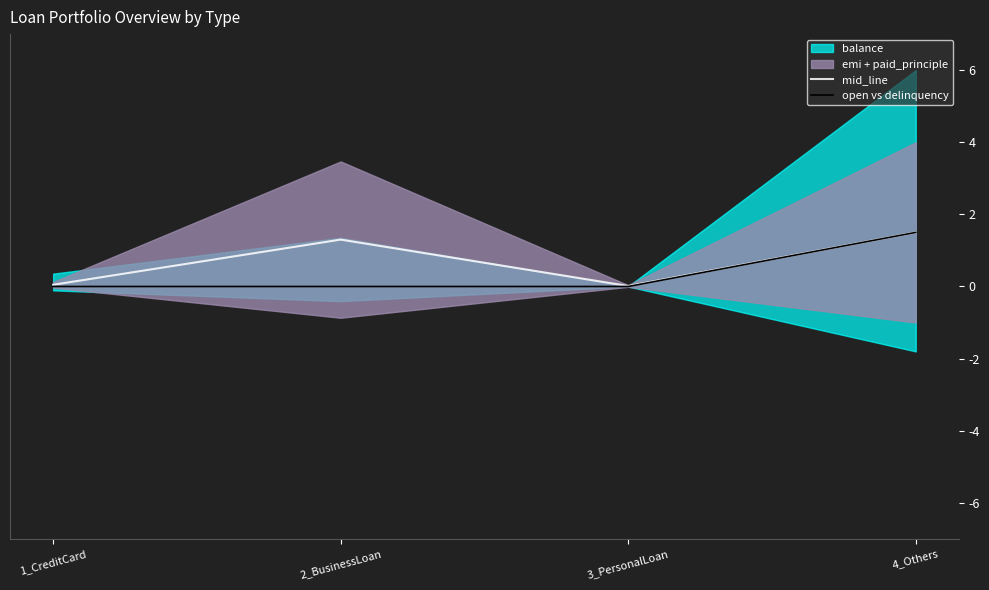

Is the value of open vs delinquency at 1_CreditCard greater than the value of mid_line at 1_CreditCard?

No